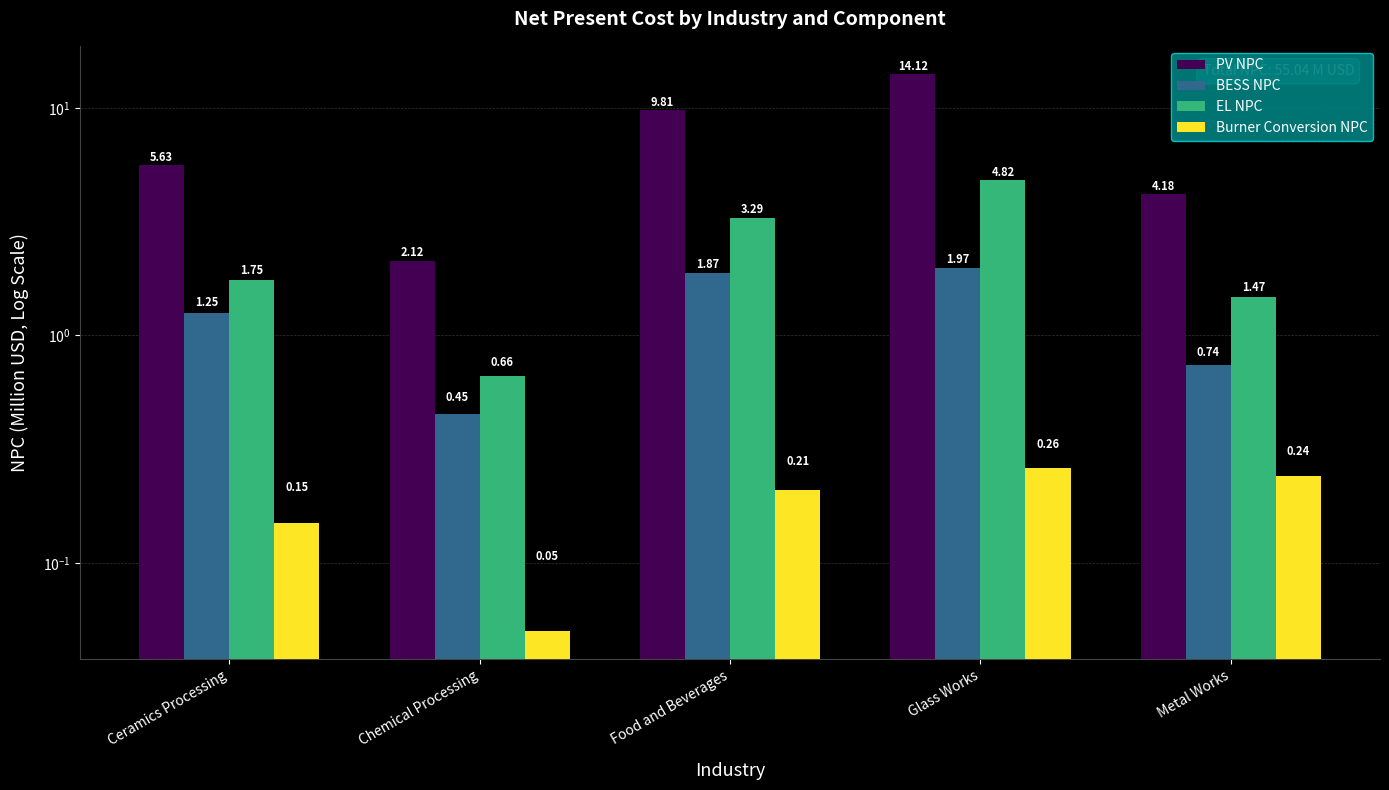

What is the difference between the PV NPC values at Food and Beverages and Glass Works?

4.3